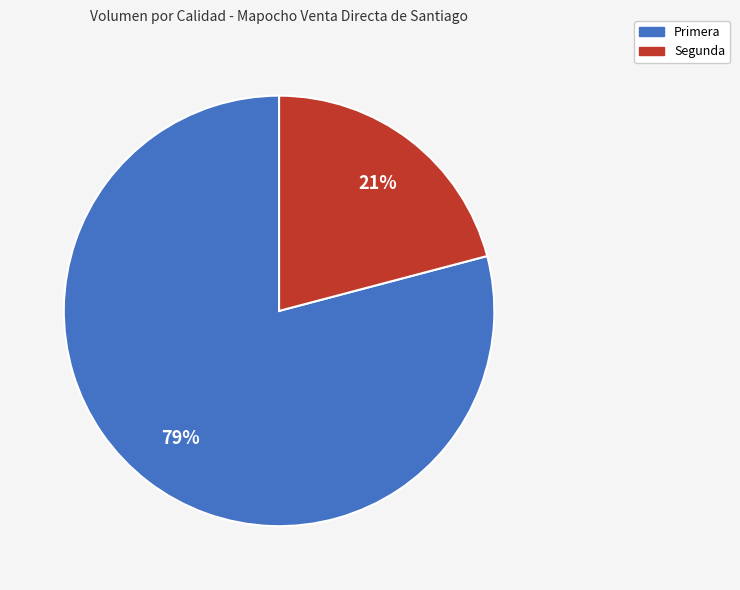

Is there any slice that represents more than half of the pie?

Yes